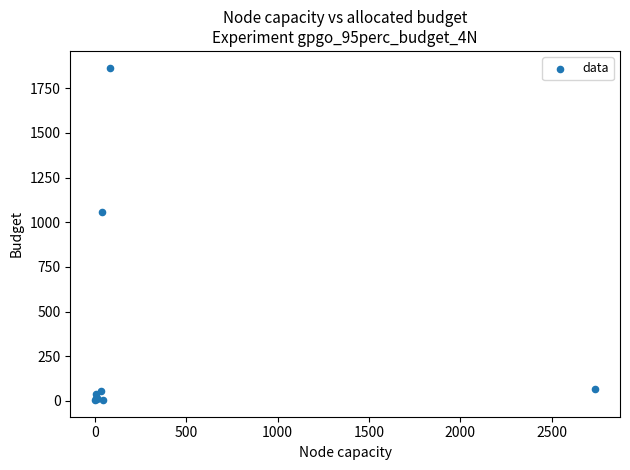

What Y value in the scatter plot is closest to 935?

1060